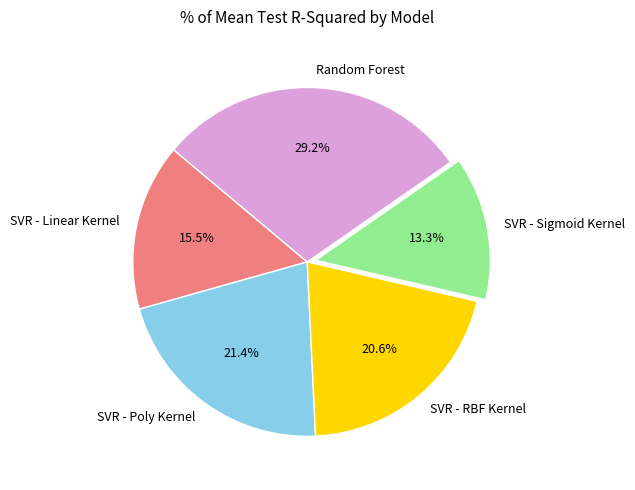

What is the total percentage of SVR - Sigmoid Kernel and SVR - Poly Kernel?

34.7%